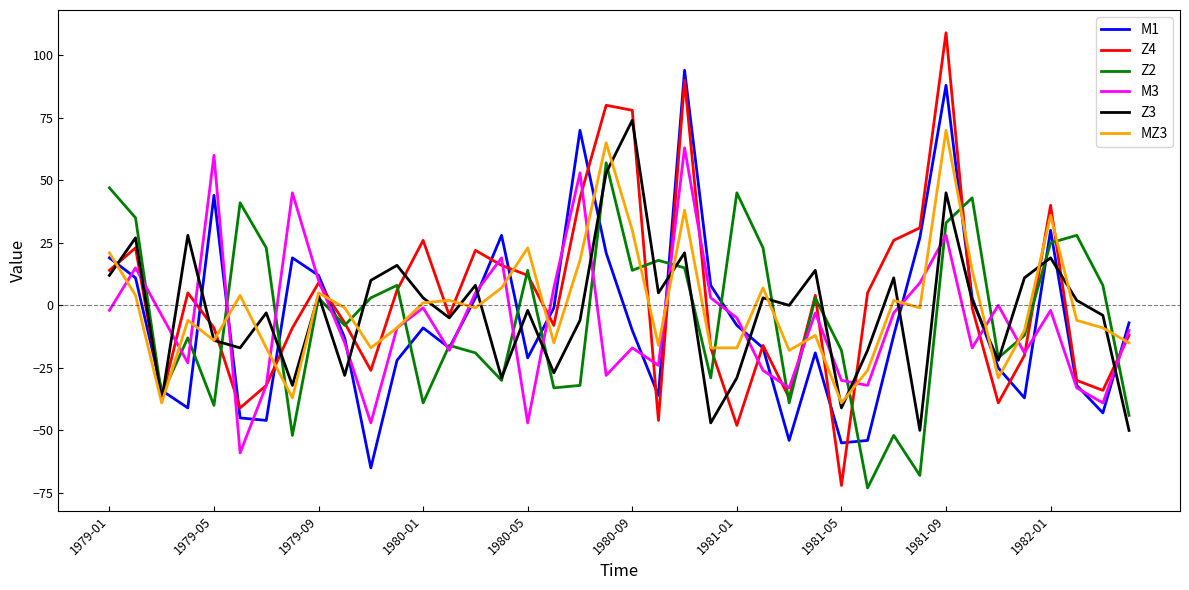

What is the minimum value shown in the chart?

-73